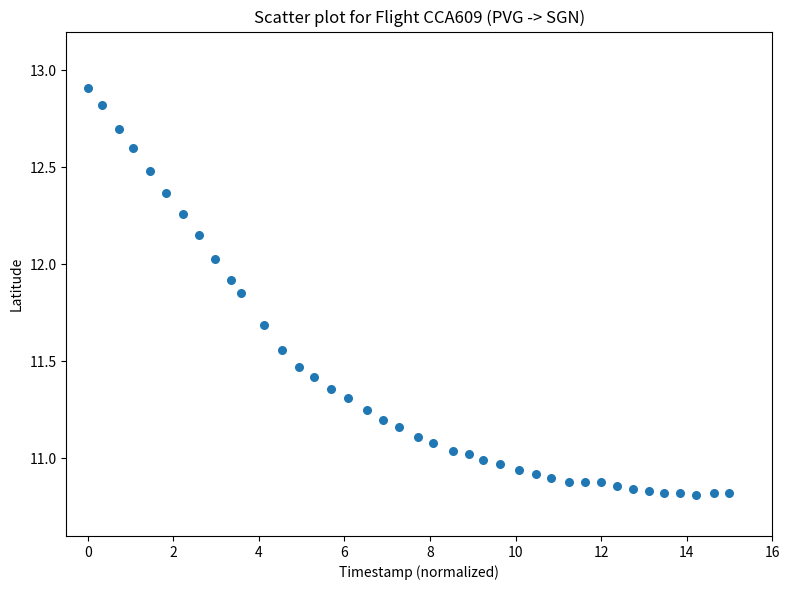

What is the range of X values (max minus min)?

15.0